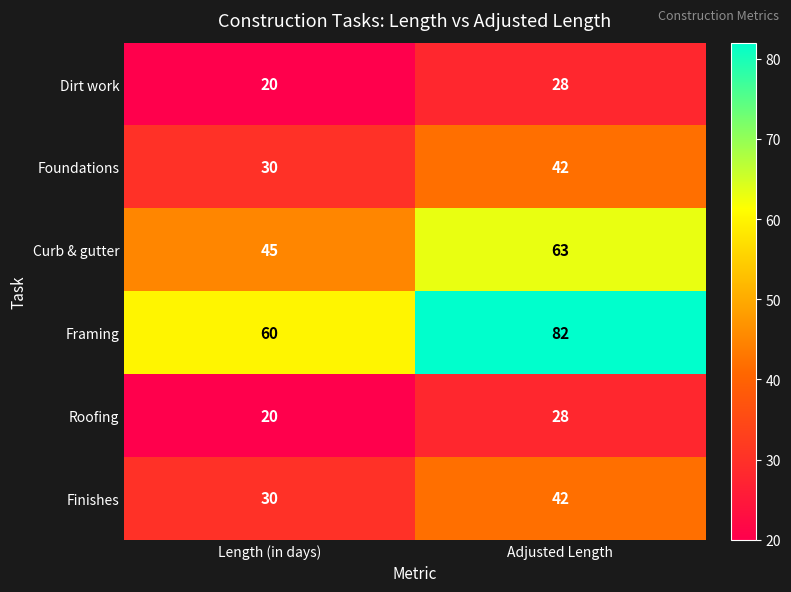

What is the minimum value shown in the chart?

20